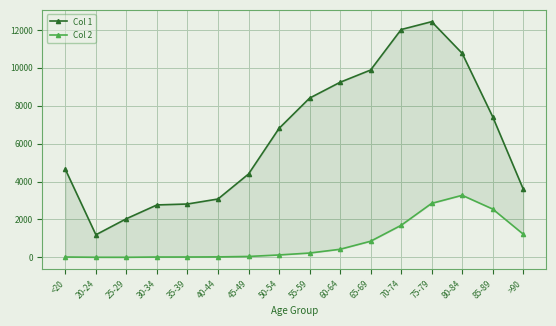

What is the total value across all series at 35-39?

2832